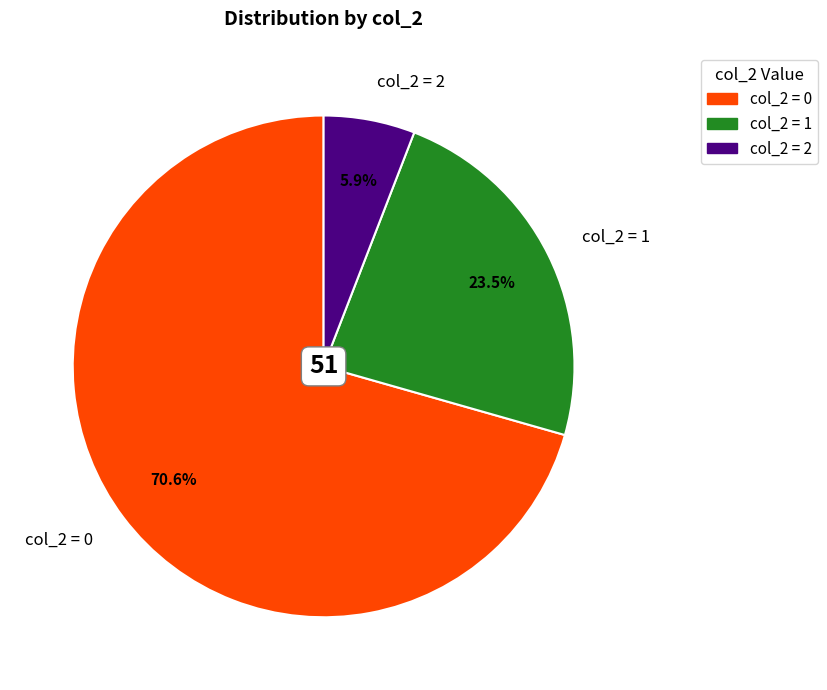

What is the total percentage of col_2 = 0 and col_2 = 1?

94.1%